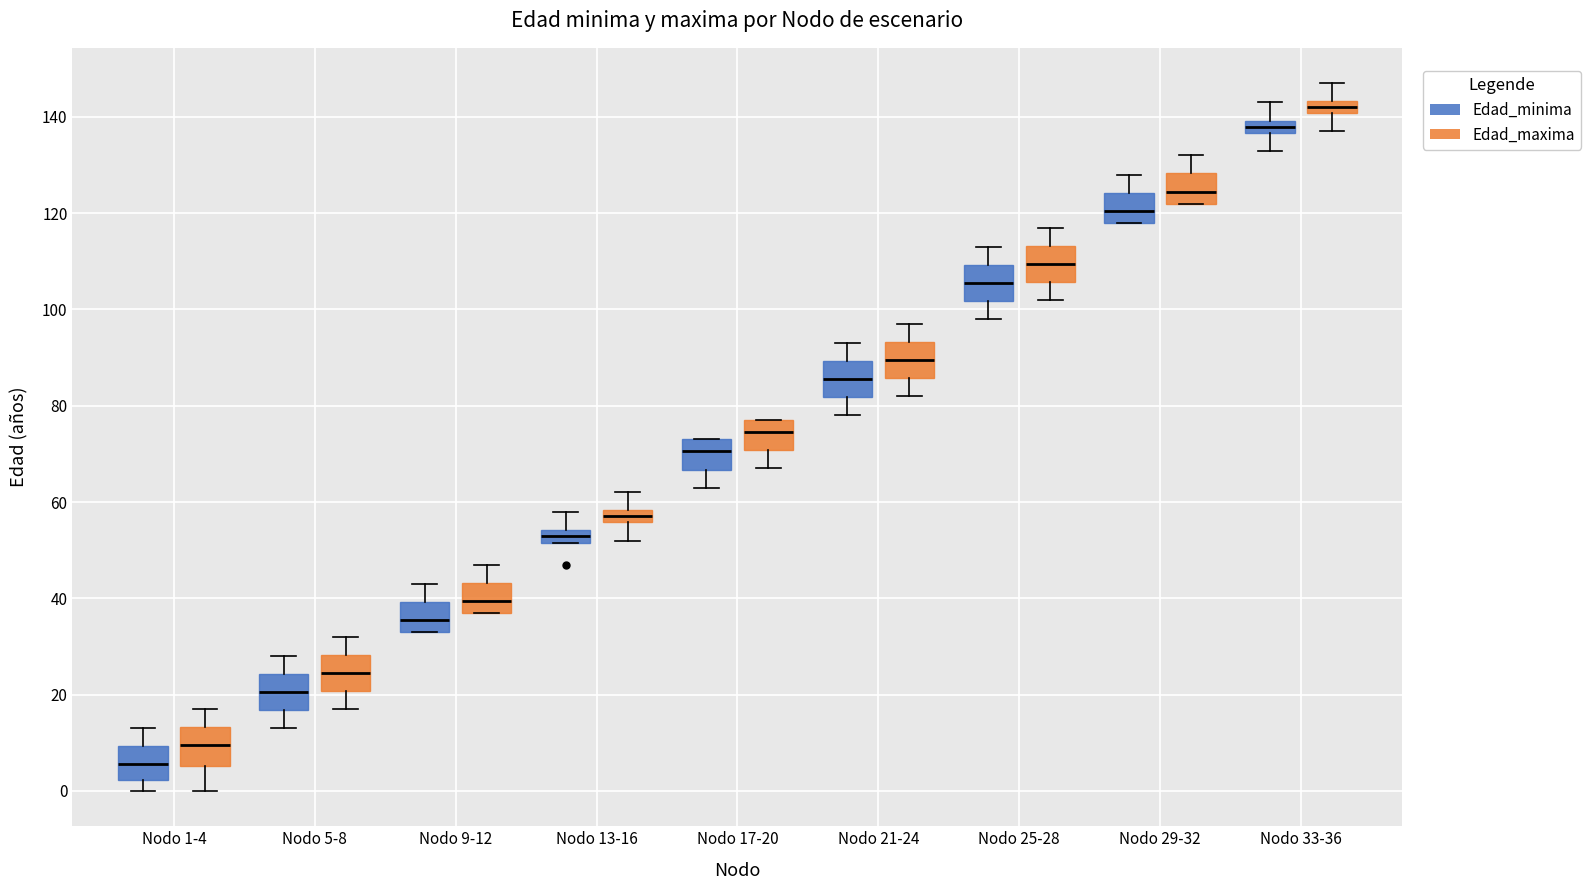

Where does the lower whisker of the box for Nodo 25-28 (Edad_minima) end on the y-axis? The values are not printed on the chart, so give them approximately, as read against the axis.

98